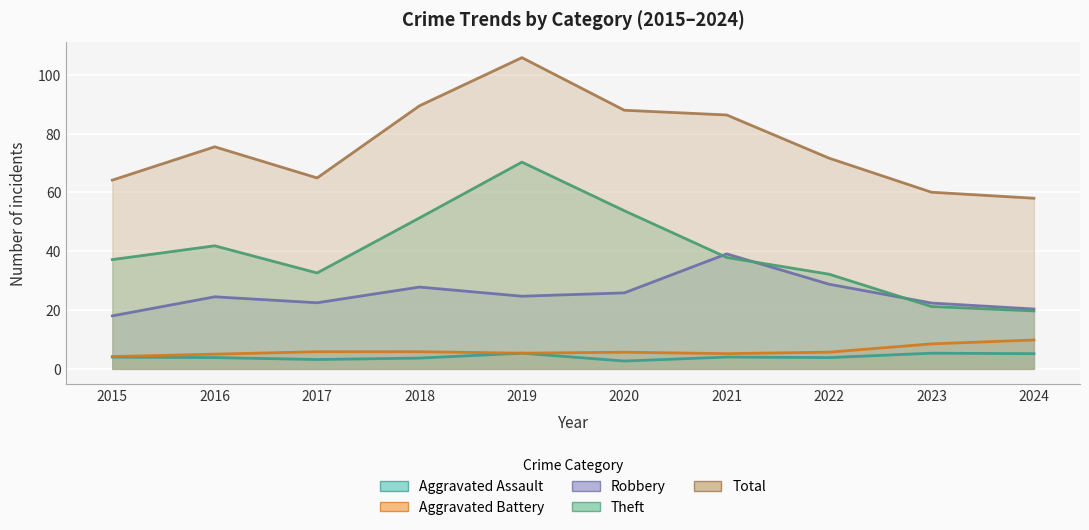

True or false: Aggravated Assault and Total cross at least once.

False